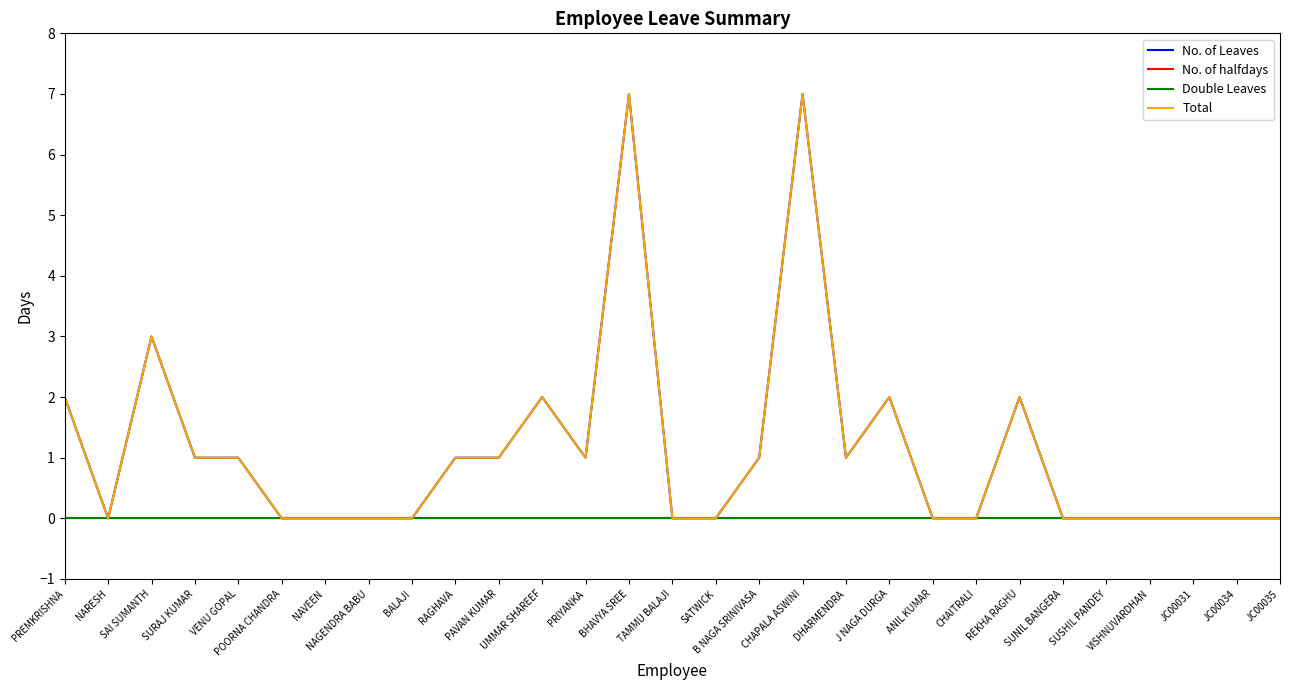

Does the chart display data point markers on the line(s)?

No